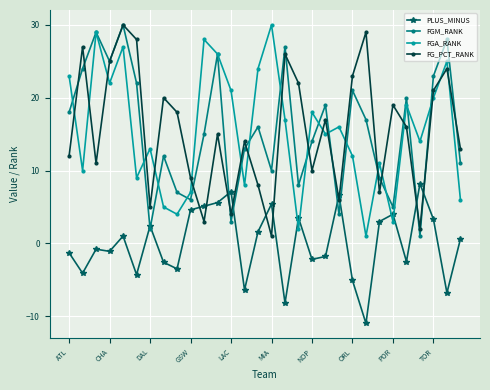

How many intersections are there between PLUS_MINUS and FGA_RANK?

4